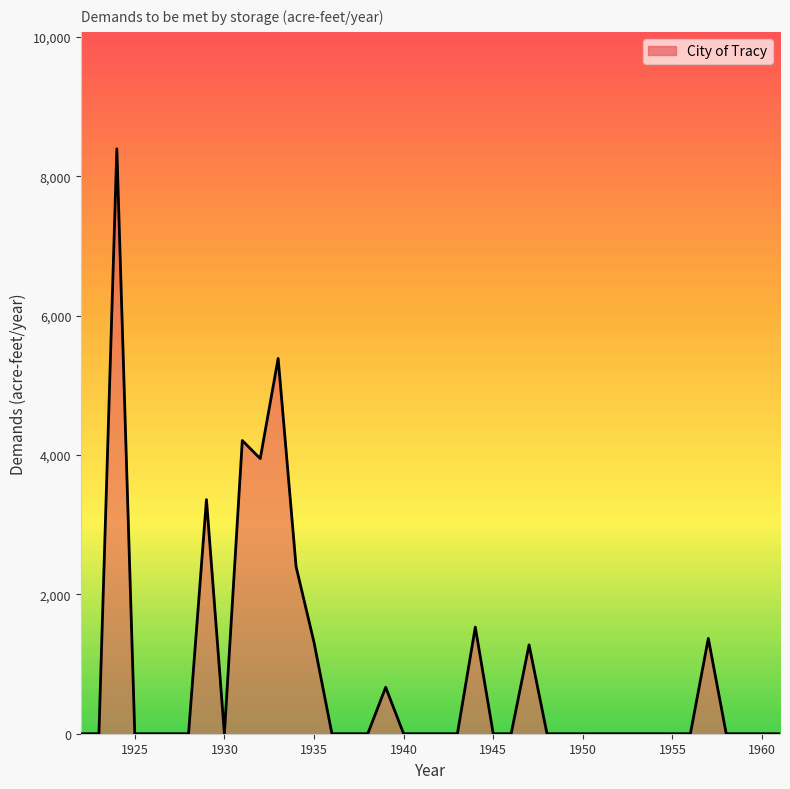

What is the maximum value shown in the chart?

8393.4